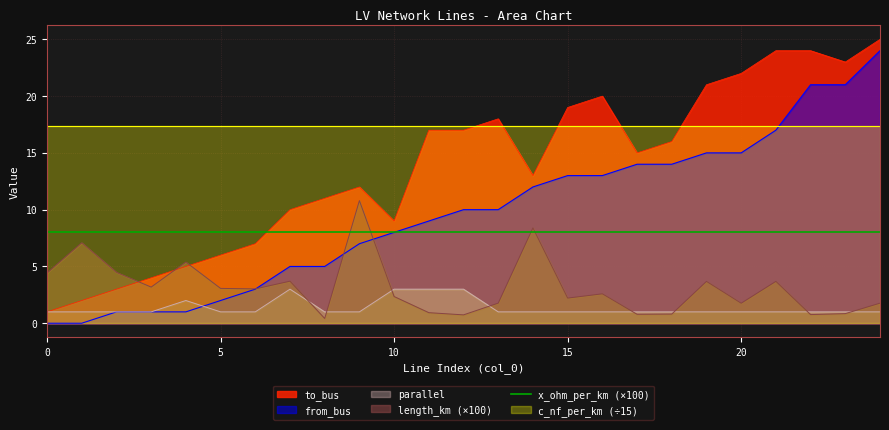

What is the average value of the from_bus series?

9.6